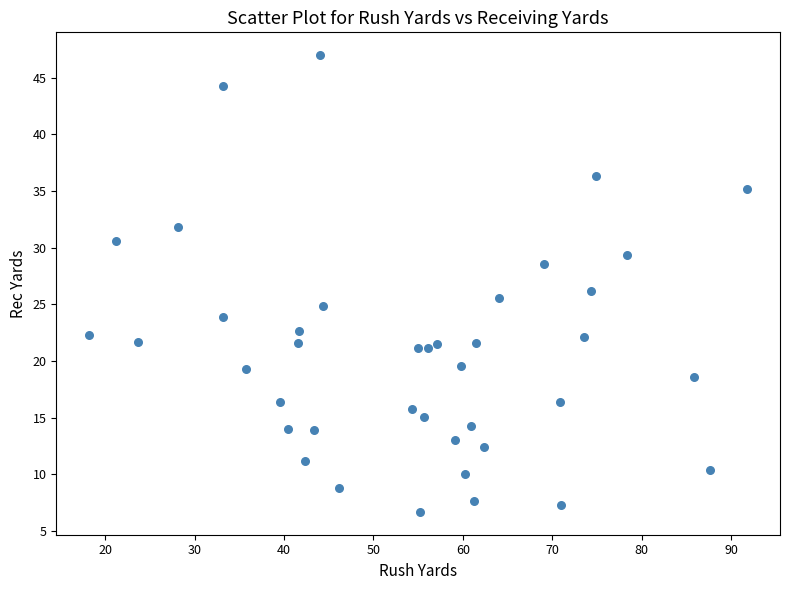

What is the range of Y values (max minus min)?

40.3